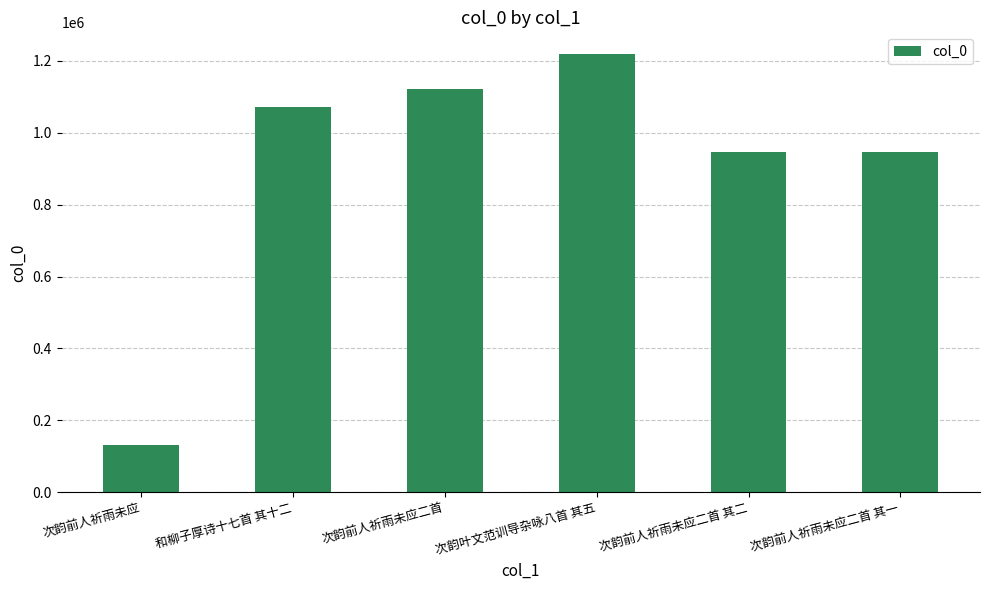

The value at 次韵前人祈雨未应二首 其一 is 945601. True or false?

True